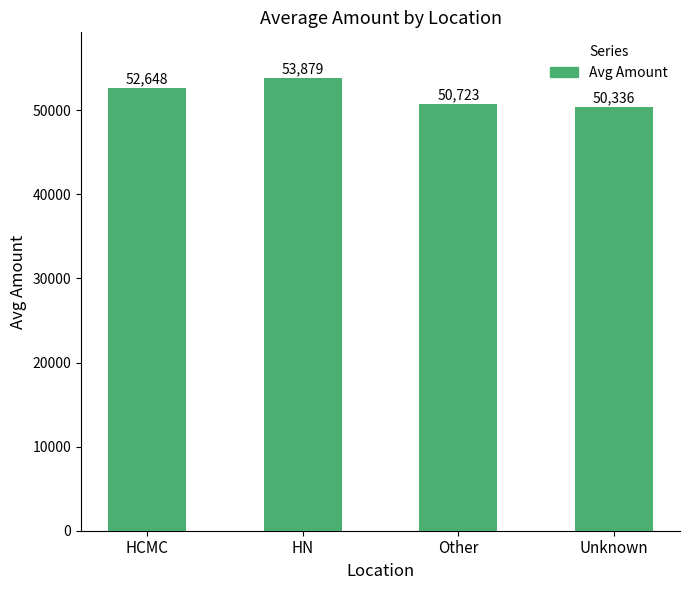

The chart shows a value of 50335.6 at Unknown. True or false?

True